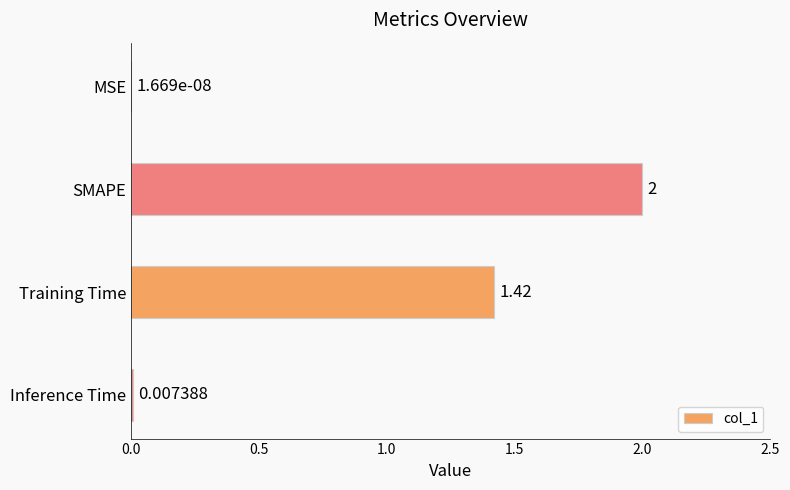

Between MSE and Inference Time, which is larger?

Inference Time